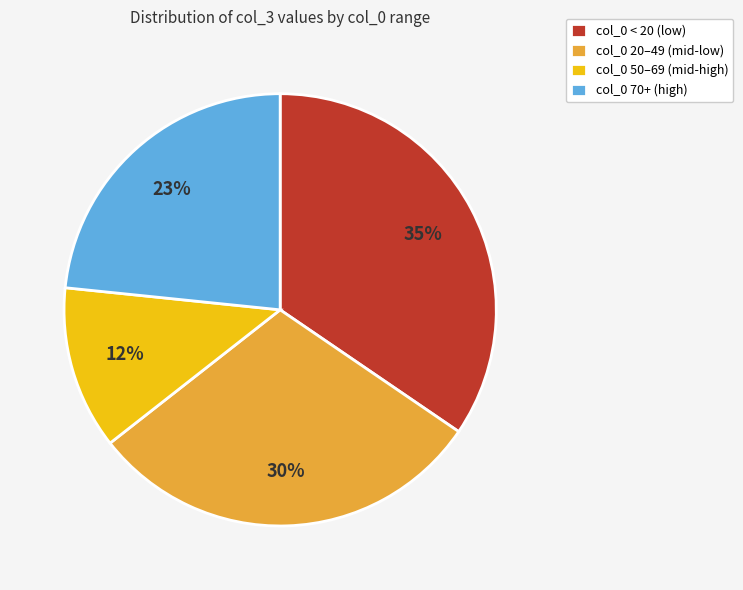

What is the largest slice in the pie chart?

col_0 < 20 (low)